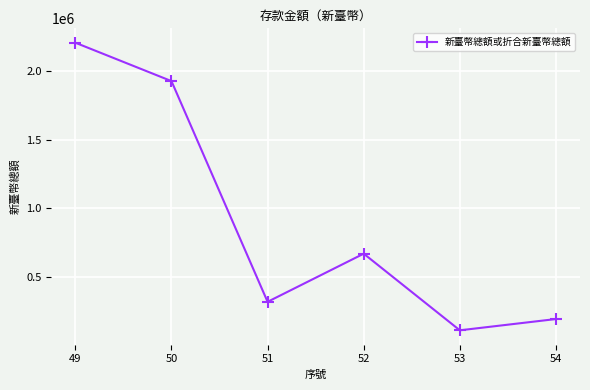

Read the value at 49.

2208108